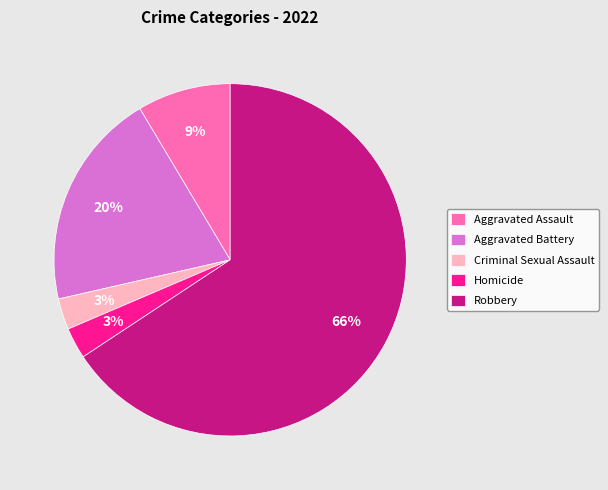

How many slices are in this pie chart?

5